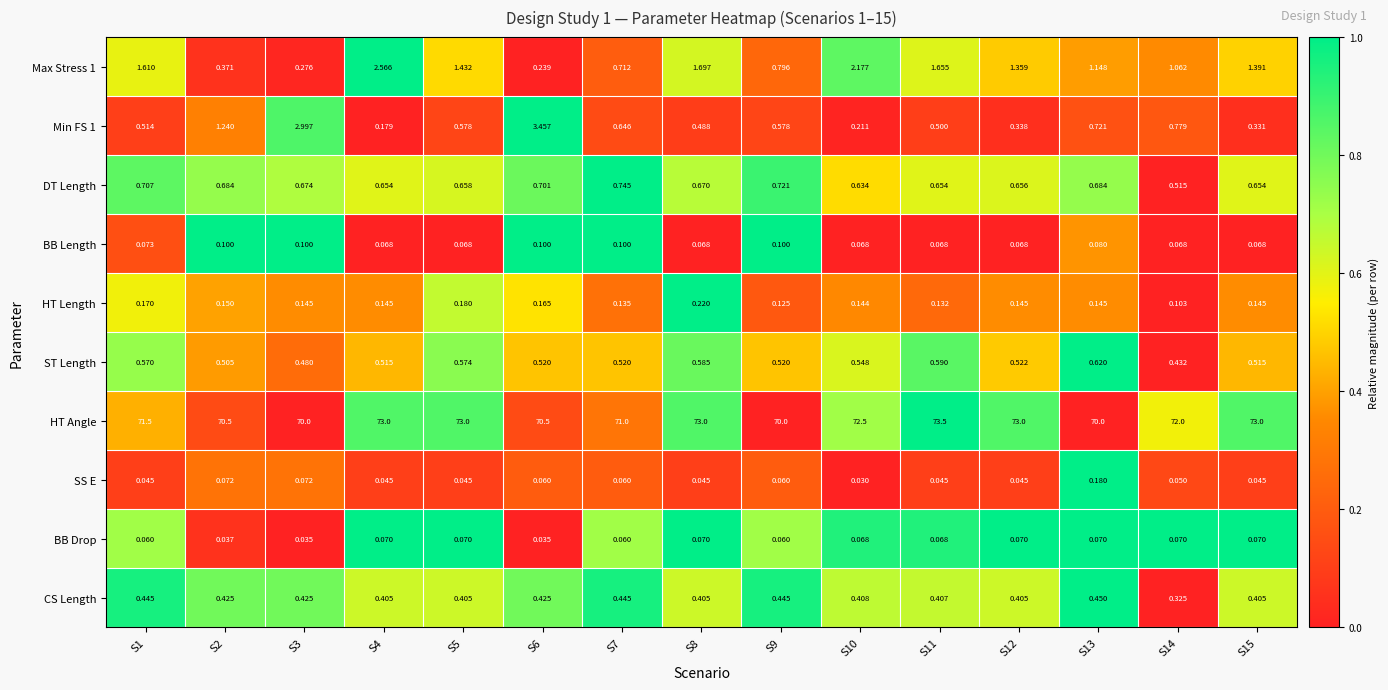

How many values are above zero?

14